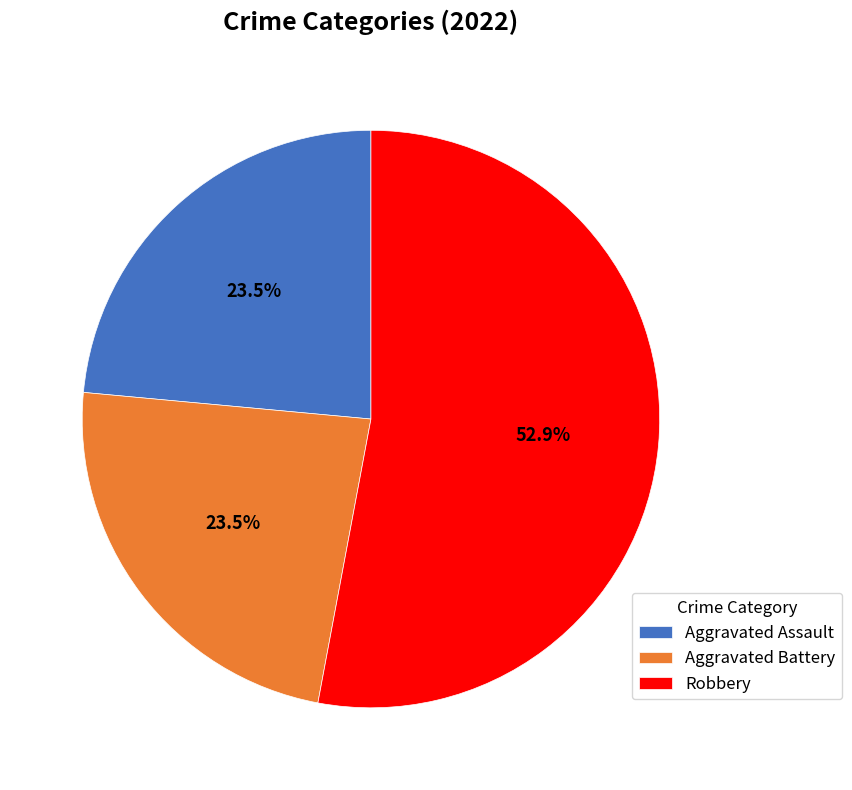

What percentage do Robbery and Aggravated Assault together represent?

76.5%